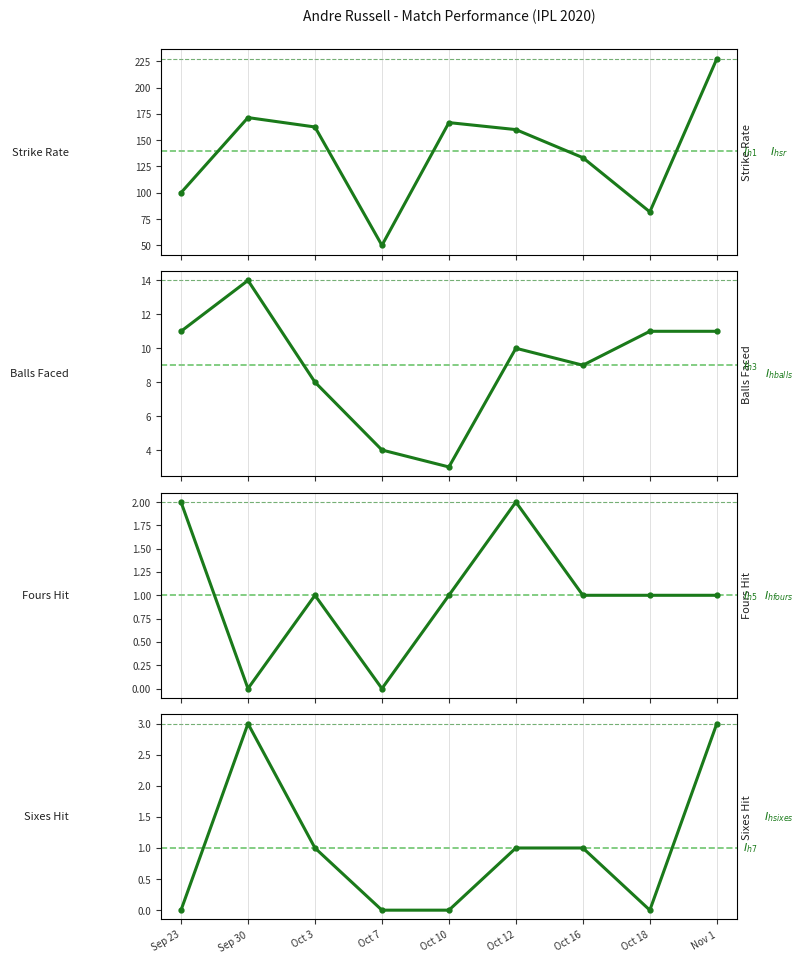

What is the difference between the maximum and minimum values in the fours series?

2.0